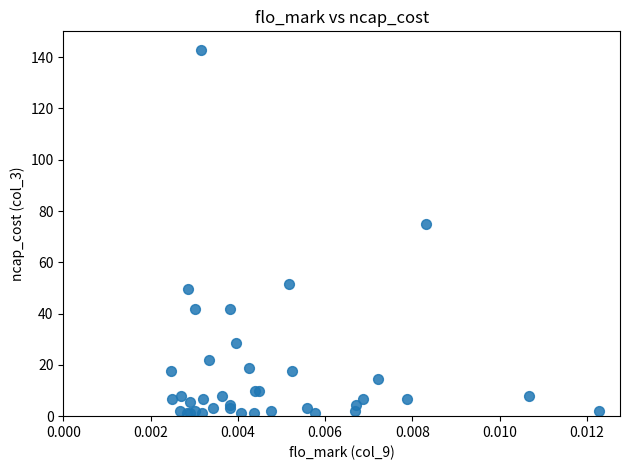

What Y value in the scatter plot is closest to 72?

74.8